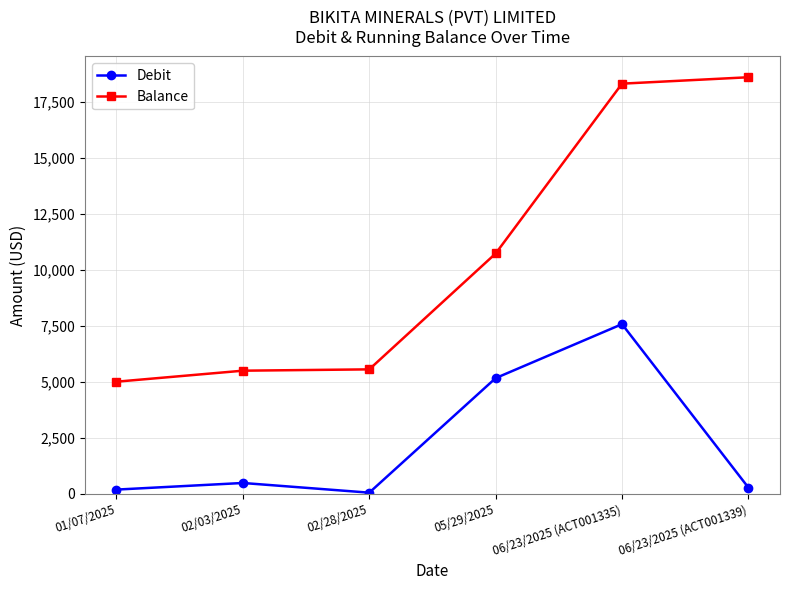

True or false: Balance has more than 1 points higher than both neighbors.

False